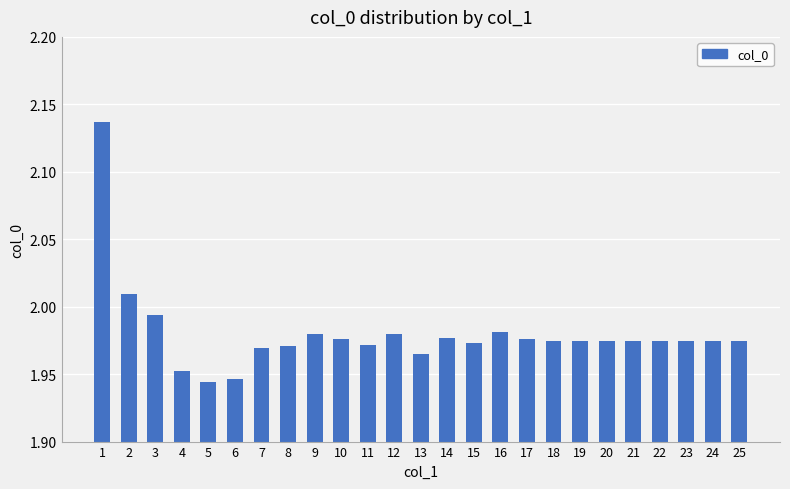

Is it true that the value at 3 is 0.6?

False